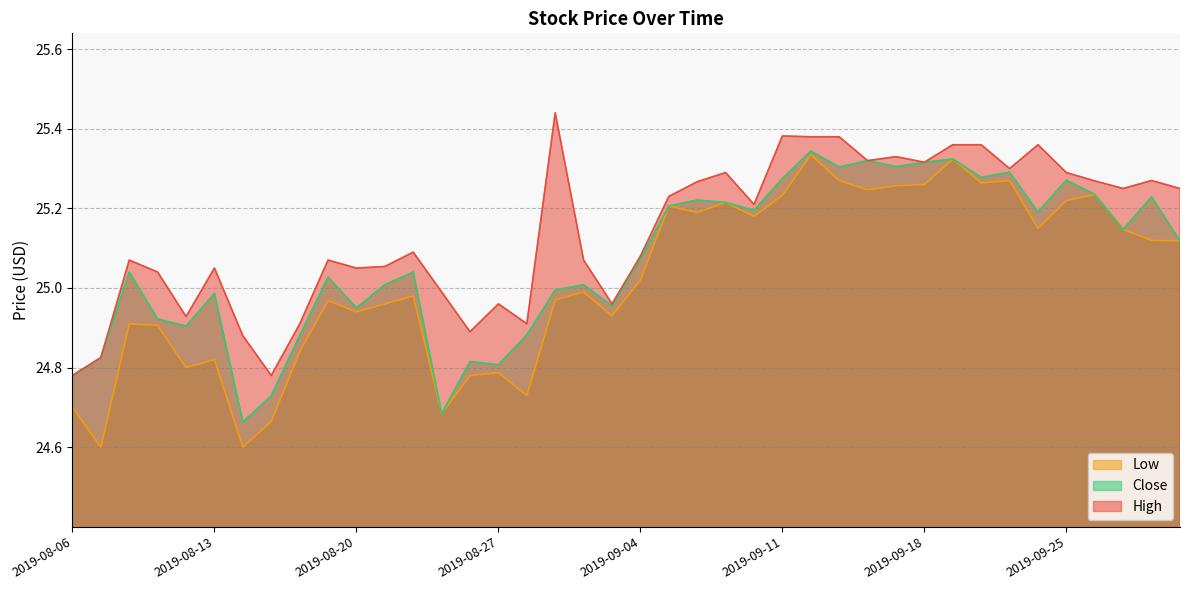

Reading left to right, list all the values displayed in this chart.

High: 2019-08-06=24.8	2019-08-07=24.8	2019-08-08=25.1	2019-08-09=25.0	2019-08-12=24.9	2019-08-13=25.0	2019-08-14=24.9	2019-08-15=24.8	2019-08-16=24.9	2019-08-19=25.1	2019-08-20=25.0	2019-08-21=25.1	2019-08-22=25.1	2019-08-23=25.0	2019-08-26=24.9	2019-08-27=25.0	2019-08-28=24.9	2019-08-29=25.4	2019-08-30=25.1	2019-09-03=25.0	2019-09-04=25.1	2019-09-05=25.2	2019-09-06=25.3	2019-09-09=25.3	2019-09-10=25.2	2019-09-11=25.4	2019-09-12=25.4	2019-09-13=25.4	2019-09-16=25.3	2019-09-17=25.3	2019-09-18=25.3	2019-09-19=25.4	2019-09-20=25.4	2019-09-23=25.3	2019-09-24=25.4	2019-09-25=25.3	2019-09-26=25.3	2019-09-27=25.2	2019-09-30=25.3	2019-10-01=25.2
Close: 2019-08-06=24.8	2019-08-07=24.8	2019-08-08=25.0	2019-08-09=24.9	2019-08-12=24.9	2019-08-13=25.0	2019-08-14=24.7	2019-08-15=24.7	2019-08-16=24.9	2019-08-19=25.0	2019-08-20=25.0	2019-08-21=25.0	2019-08-22=25.0	2019-08-23=24.7	2019-08-26=24.8	2019-08-27=24.8	2019-08-28=24.9	2019-08-29=25.0	2019-08-30=25.0	2019-09-03=25.0	2019-09-04=25.1	2019-09-05=25.2	2019-09-06=25.2	2019-09-09=25.2	2019-09-10=25.2	2019-09-11=25.3	2019-09-12=25.3	2019-09-13=25.3	2019-09-16=25.3	2019-09-17=25.3	2019-09-18=25.3	2019-09-19=25.3	2019-09-20=25.3	2019-09-23=25.3	2019-09-24=25.2	2019-09-25=25.3	2019-09-26=25.2	2019-09-27=25.1	2019-09-30=25.2	2019-10-01=25.1
Low: 2019-08-06=24.7	2019-08-07=24.6	2019-08-08=24.9	2019-08-09=24.9	2019-08-12=24.8	2019-08-13=24.8	2019-08-14=24.6	2019-08-15=24.7	2019-08-16=24.8	2019-08-19=25.0	2019-08-20=24.9	2019-08-21=25.0	2019-08-22=25.0	2019-08-23=24.7	2019-08-26=24.8	2019-08-27=24.8	2019-08-28=24.7	2019-08-29=25.0	2019-08-30=25.0	2019-09-03=24.9	2019-09-04=25.0	2019-09-05=25.2	2019-09-06=25.2	2019-09-09=25.2	2019-09-10=25.2	2019-09-11=25.2	2019-09-12=25.3	2019-09-13=25.3	2019-09-16=25.2	2019-09-17=25.3	2019-09-18=25.3	2019-09-19=25.3	2019-09-20=25.3	2019-09-23=25.3	2019-09-24=25.1	2019-09-25=25.2	2019-09-26=25.2	2019-09-27=25.1	2019-09-30=25.1	2019-10-01=25.1